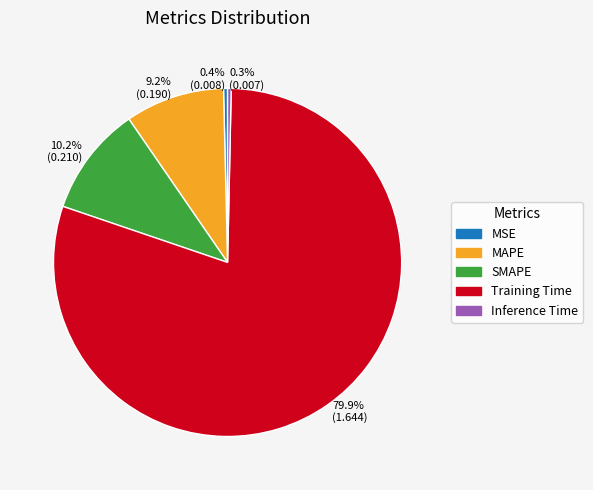

What is the total percentage of 10.2% (0.210) and 9.2% (0.190)?

19.4%